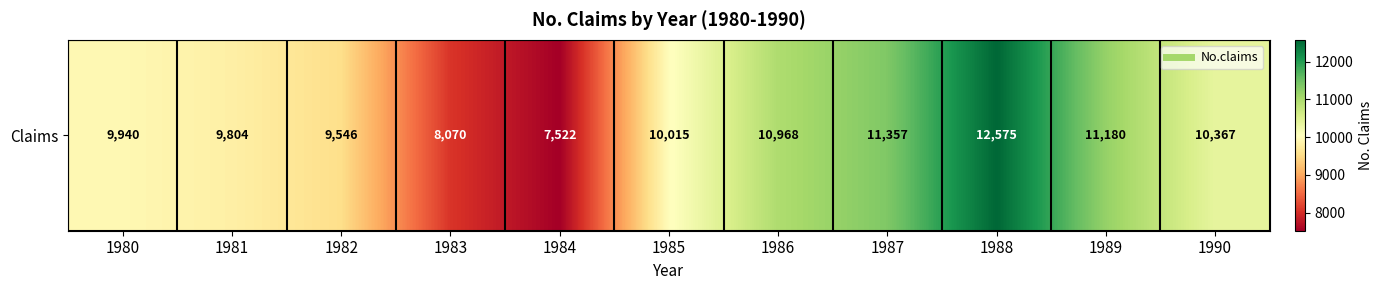

The value at 1984 is 12245. True or false?

False